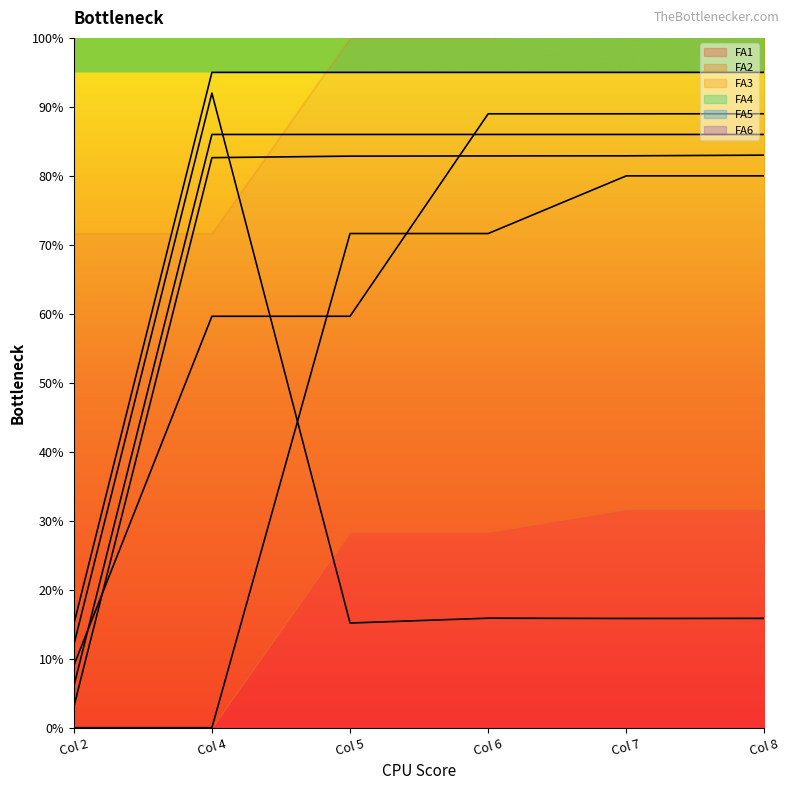

At Col 7, list the series in order from largest to smallest.

FA6, FA4, FA3, FA2, FA1, FA5